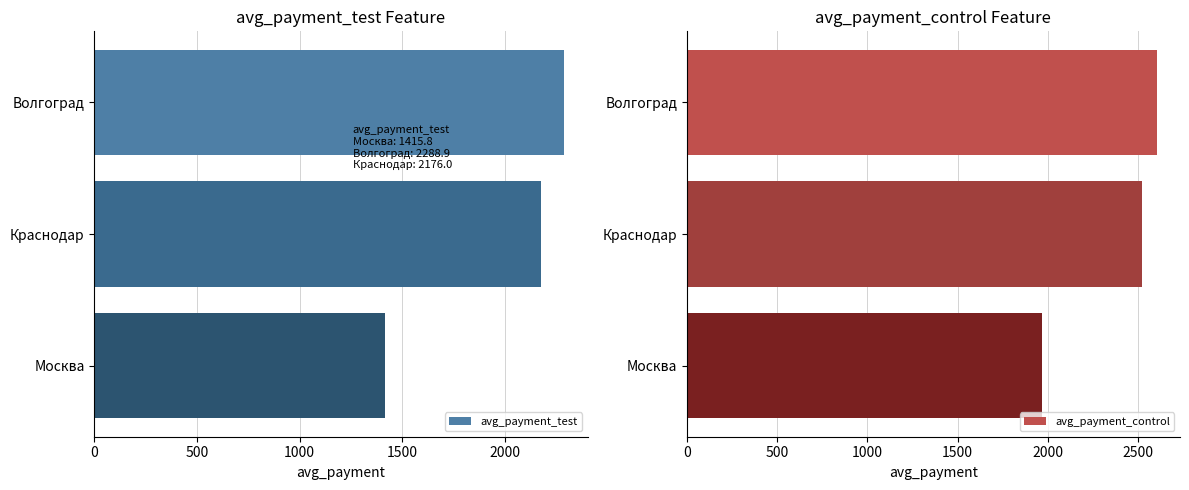

Which series has the widest spread of values?

avg_payment_test